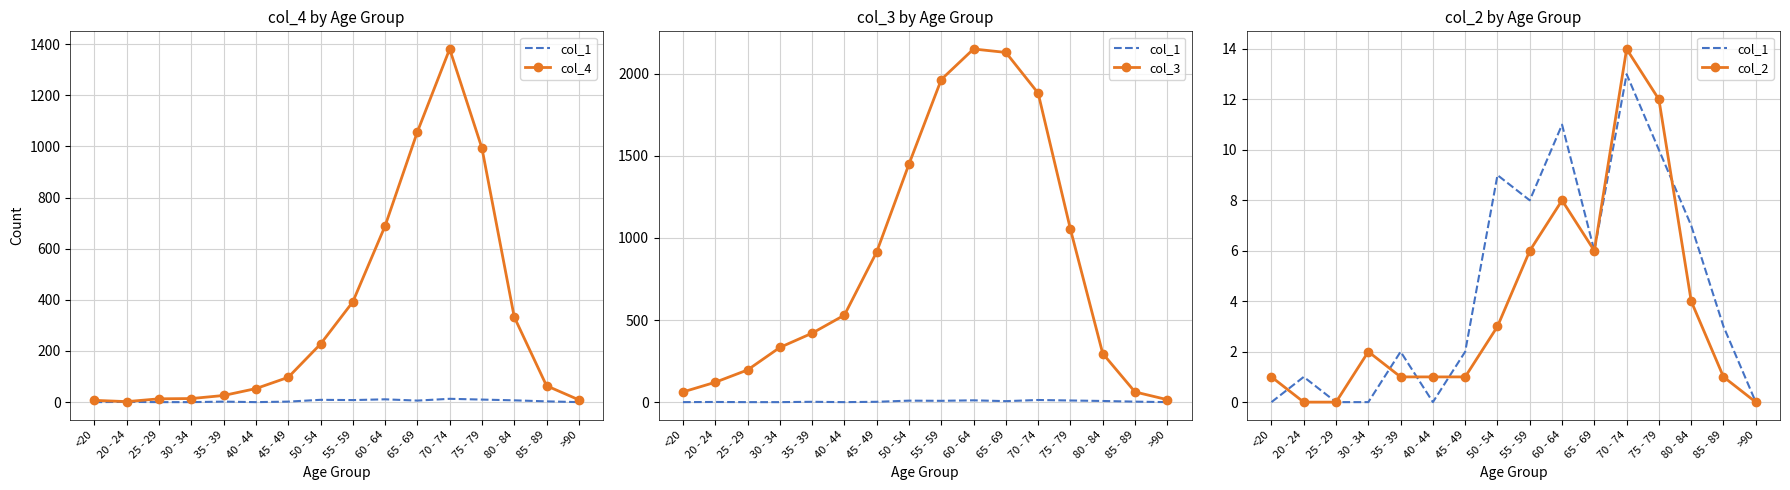

List the series in order of their peak value, lowest first.

col_1, col_2, col_4, col_3